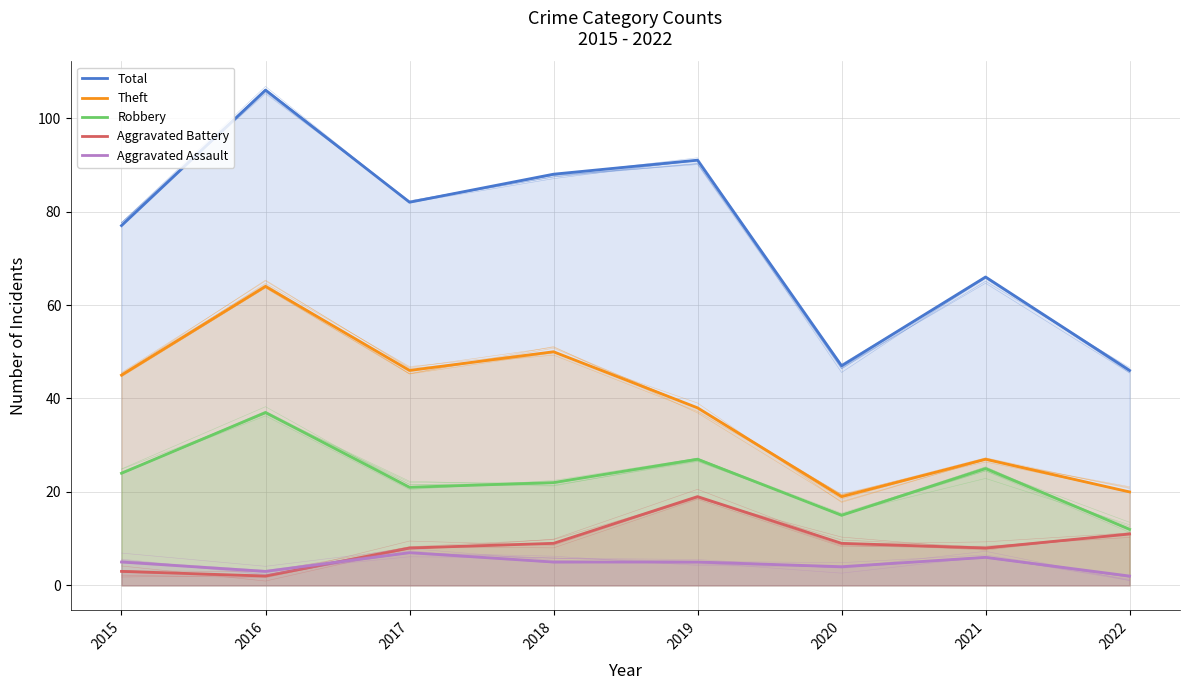

Rank the series by their maximum value, from lowest to highest.

Aggravated Assault, Aggravated Battery, Robbery, Theft, Total